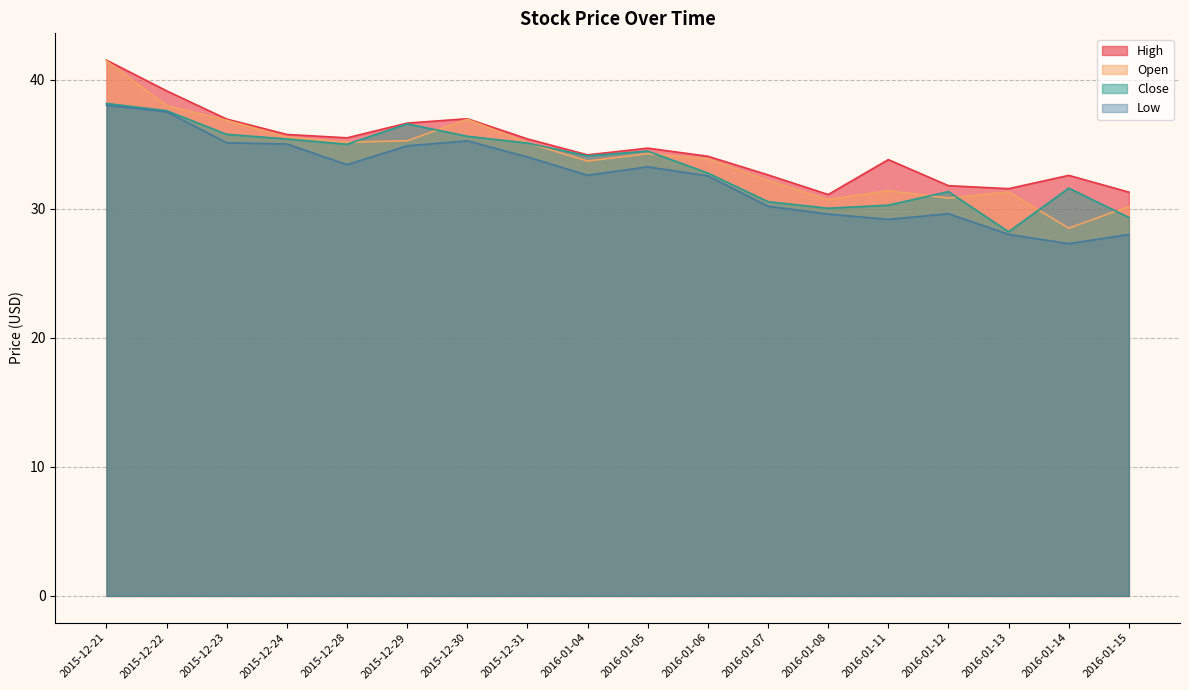

What is the smallest value displayed?

27.3